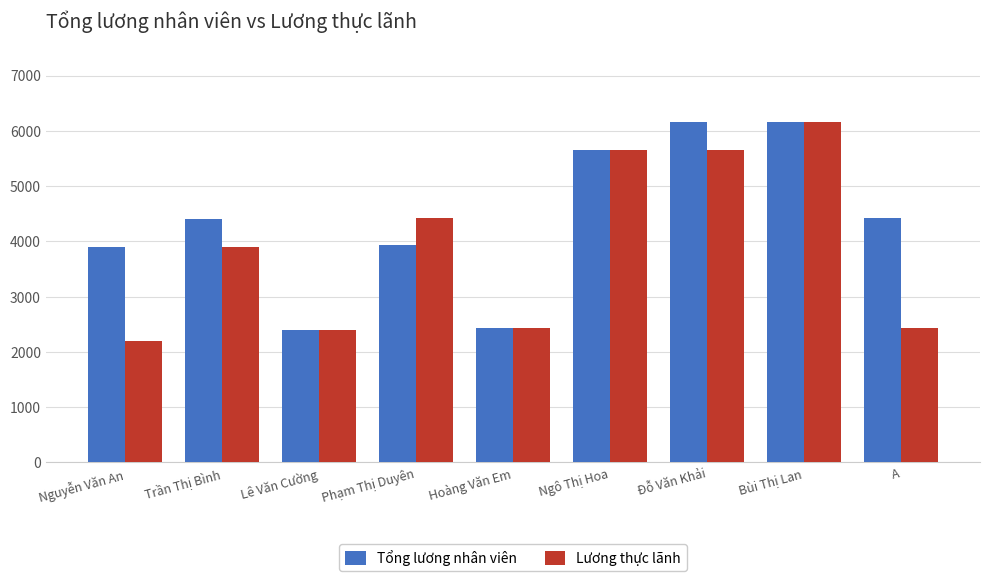

Reading left to right, what are all the values shown in this chart?

Tổng lương nhân viên: 3898.8	4398.8	2398.8	3930.0	2430.0	5659.0	6159.0	6159.0	4430.0
Lương thực lãnh: 2198.8	3898.8	2398.8	4430.0	2430.0	5659.0	5659.0	6159.0	2430.0